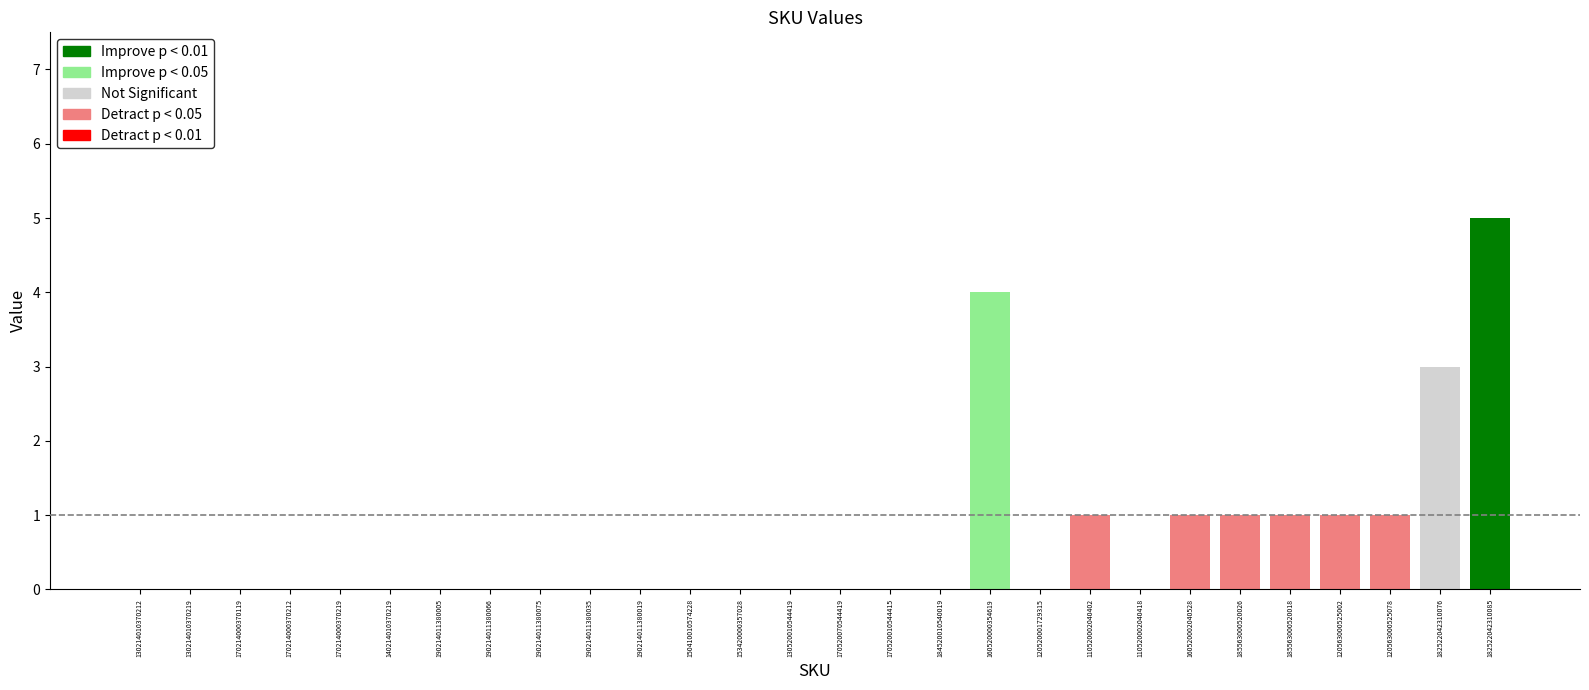

How many series are shown in this chart?

1